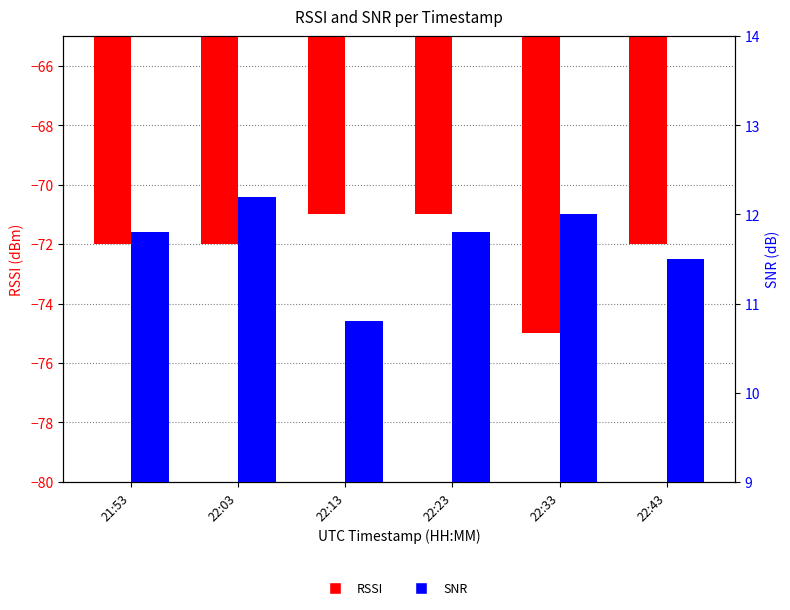

At which label does RSSI first exceed -72?

22:13